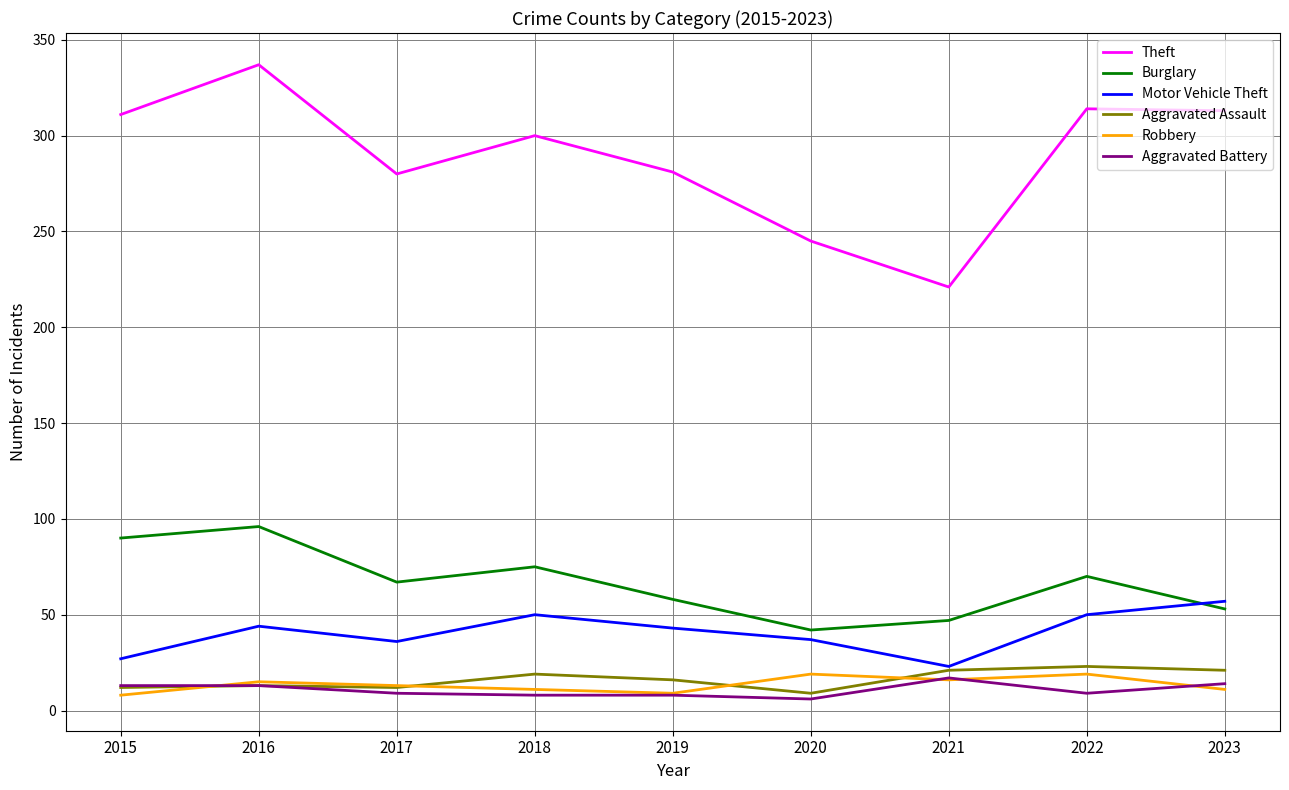

True or false: Theft has a value of 202 at 2015.

False